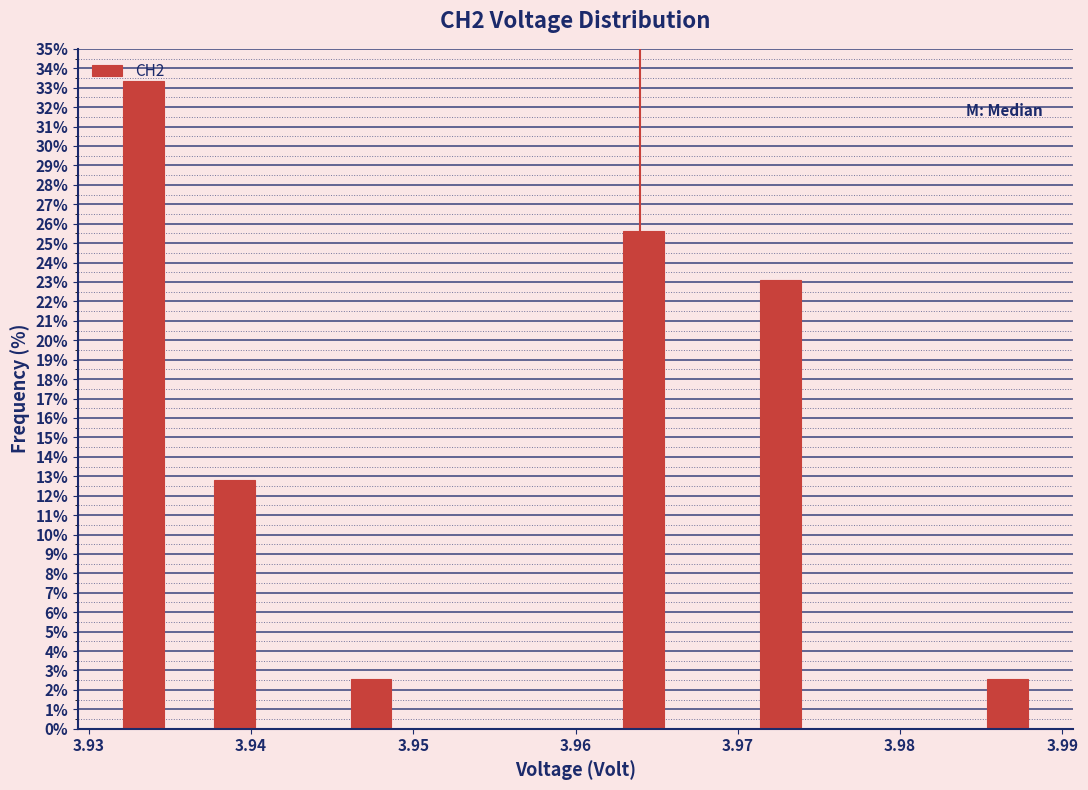

Read against the x-axis, roughly where is the centre of the tallest bar?

3.933